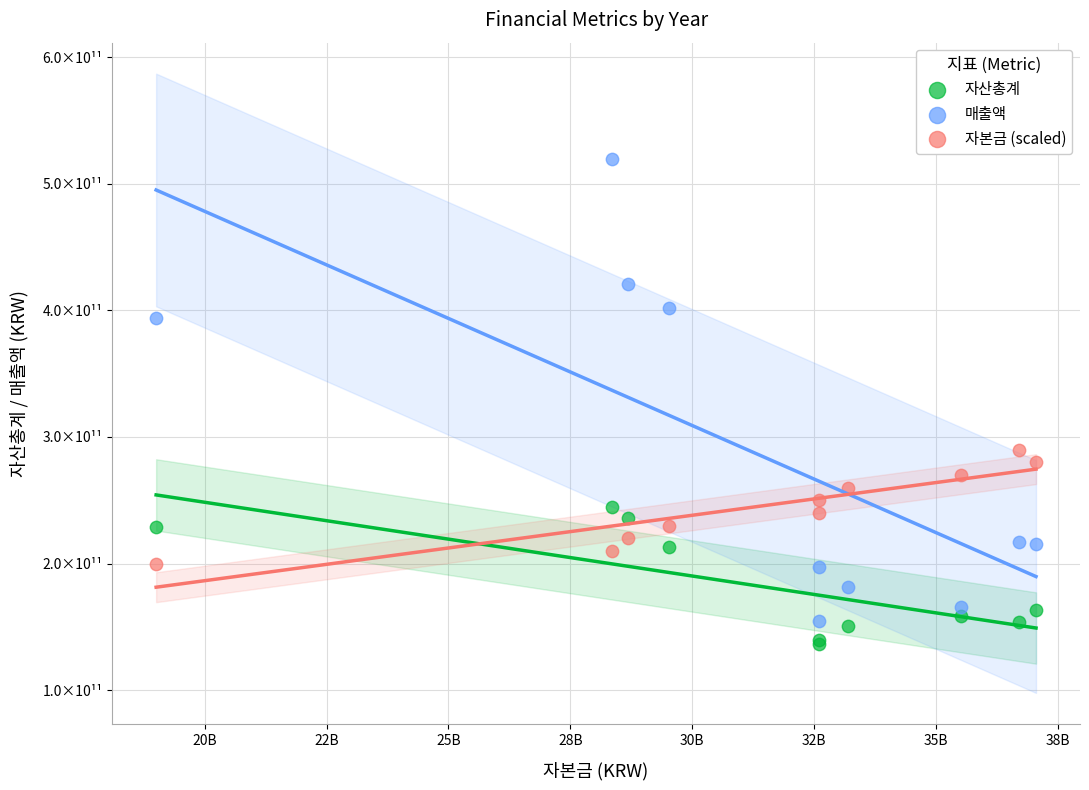

Which series has the widest spread of Y values?

매출액